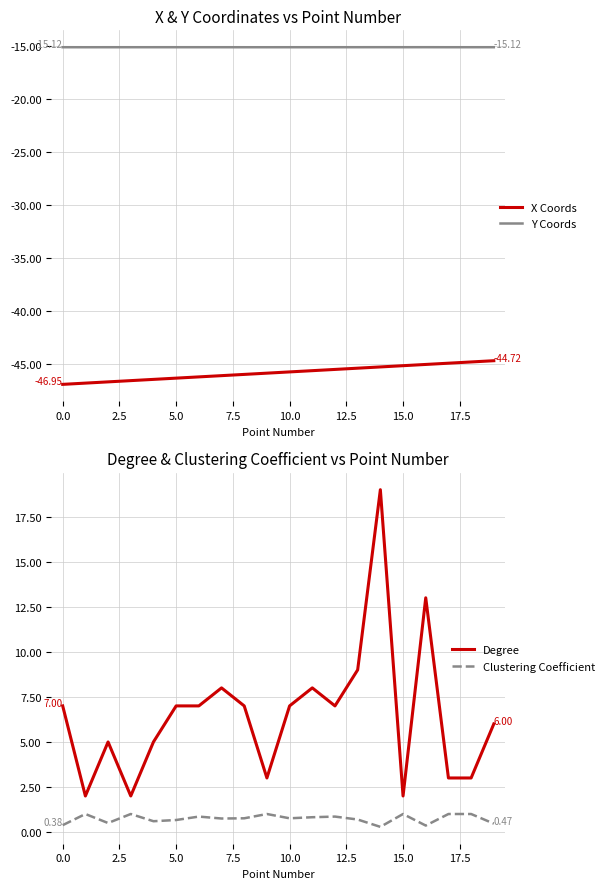

At how many categories does at least one series exceed -26?

20